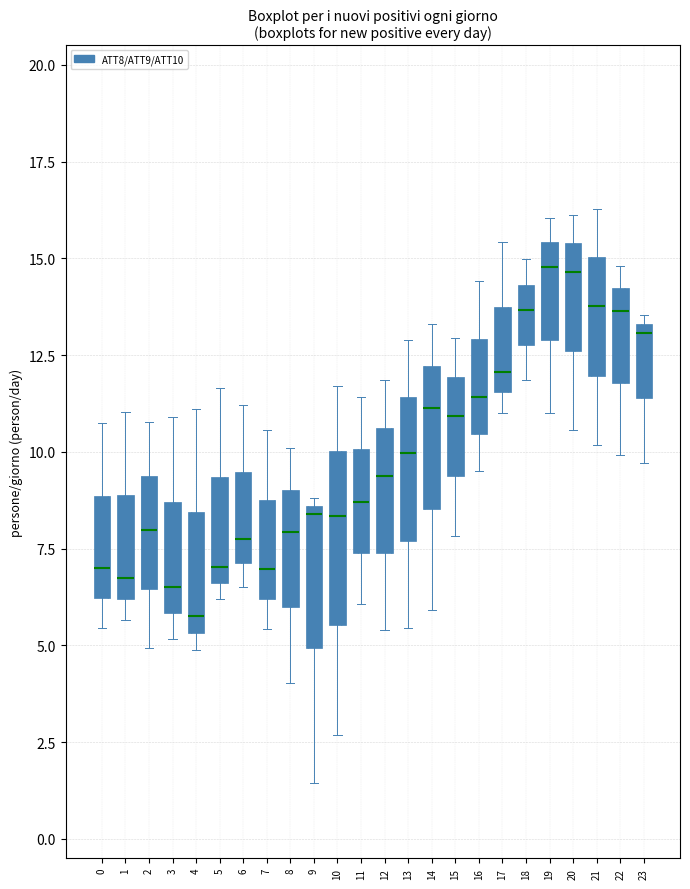

Comparing the boxes themselves (not the whiskers), which one is the tallest?

10